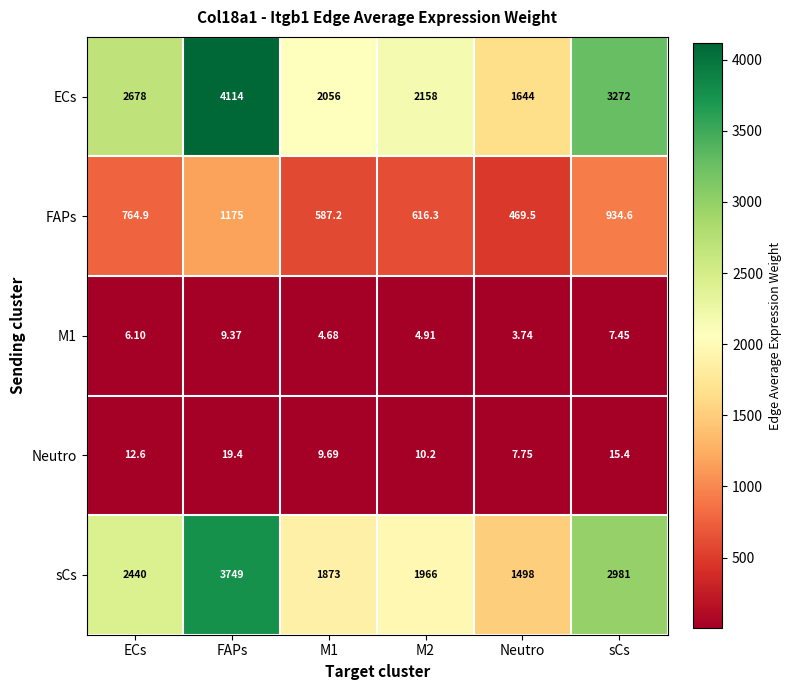

Which series has the widest spread of values?

ECs